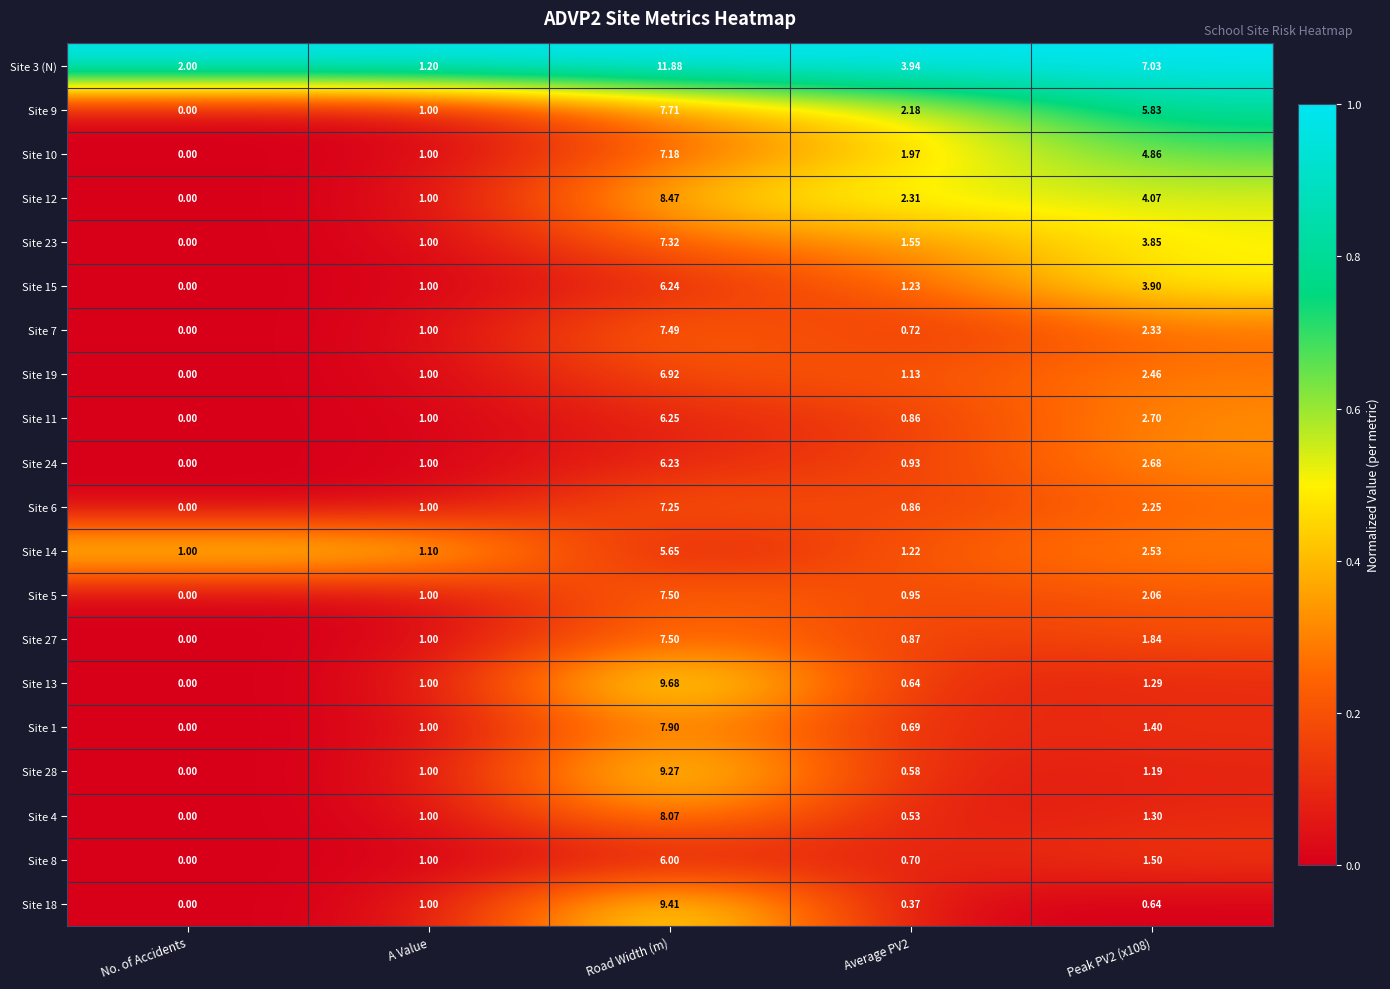

How many data points does each series have?

5